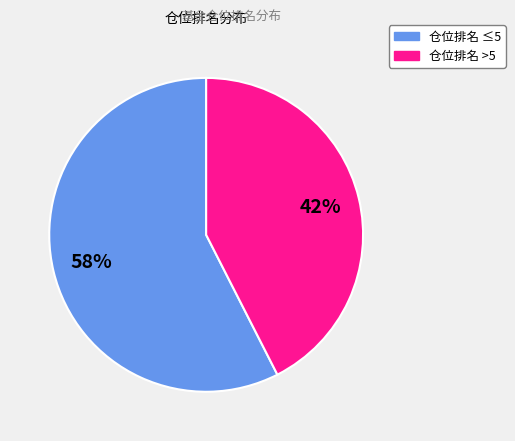

Does any single category account for the majority?

Yes